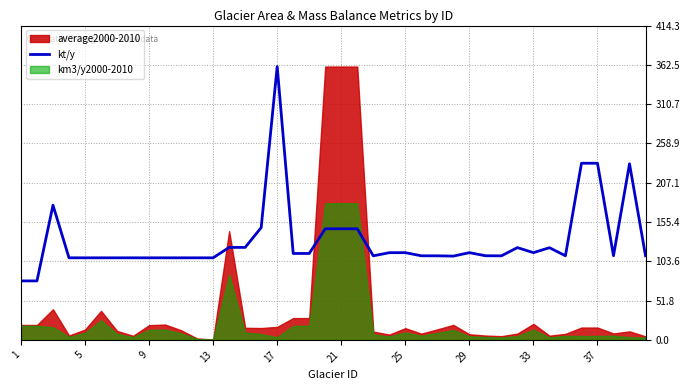

Reading right to left, extract all data points from this chart.

110.9	232.1	110.9	232.8	232.8	110.9	121.5	115.0	121.6	110.8	110.9	115.0	110.4	110.8	110.8	115.0	114.9	110.8	146.4	146.4	146.4	113.9	113.9	360.2	147.9	121.9	121.9	108.1	108.1	108.1	108.1	108.1	108.1	108.1	108.1	108.1	108.1	177.5	77.7	77.7